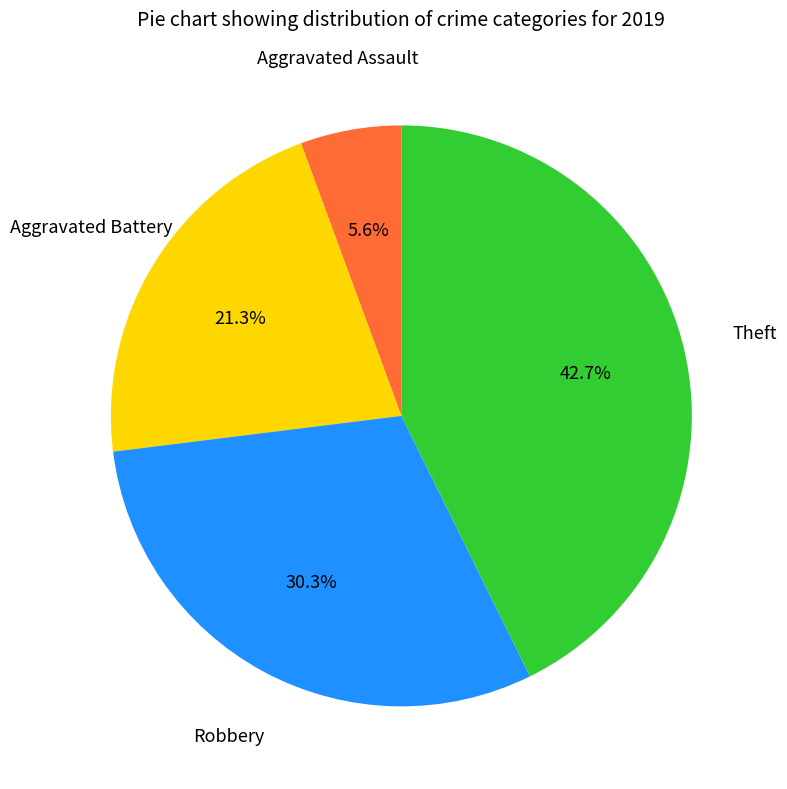

Is Aggravated Assault the majority of the pie?

No